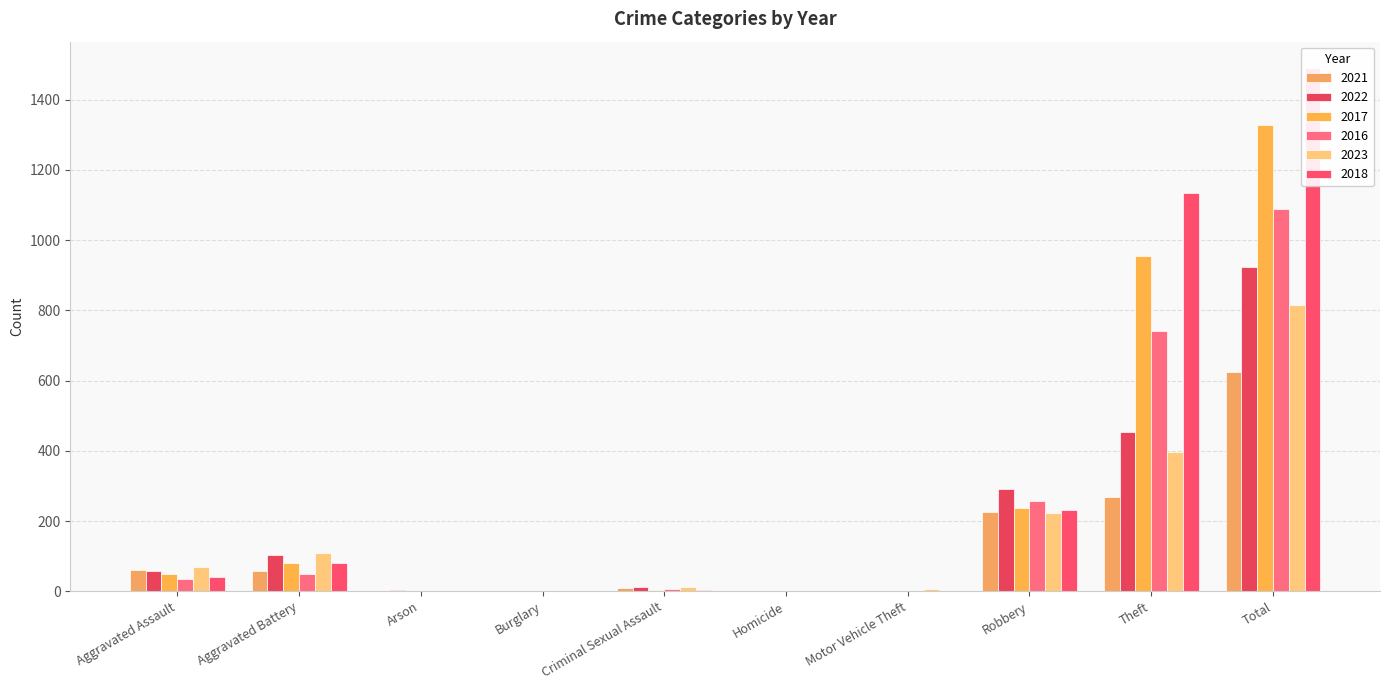

What is the highest value of the 2018 series?

1491